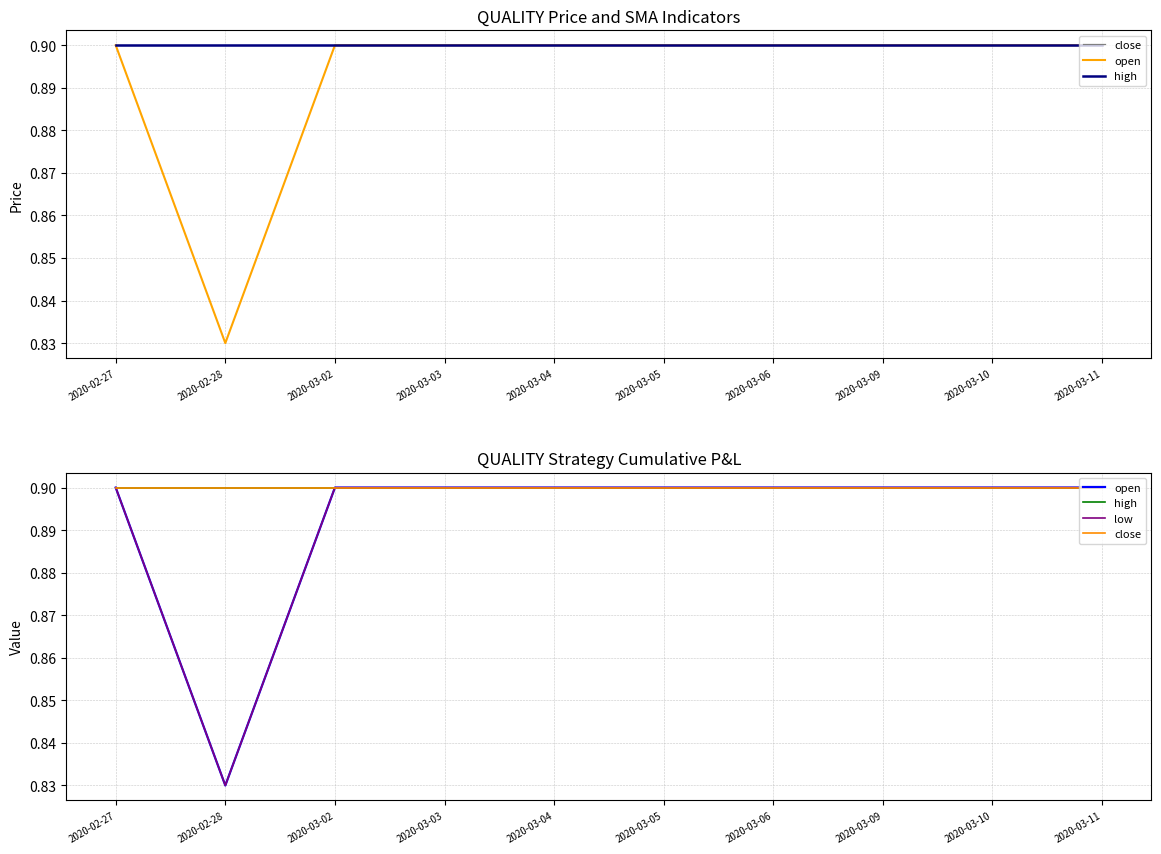

How many interior local valleys does the low series have?

1